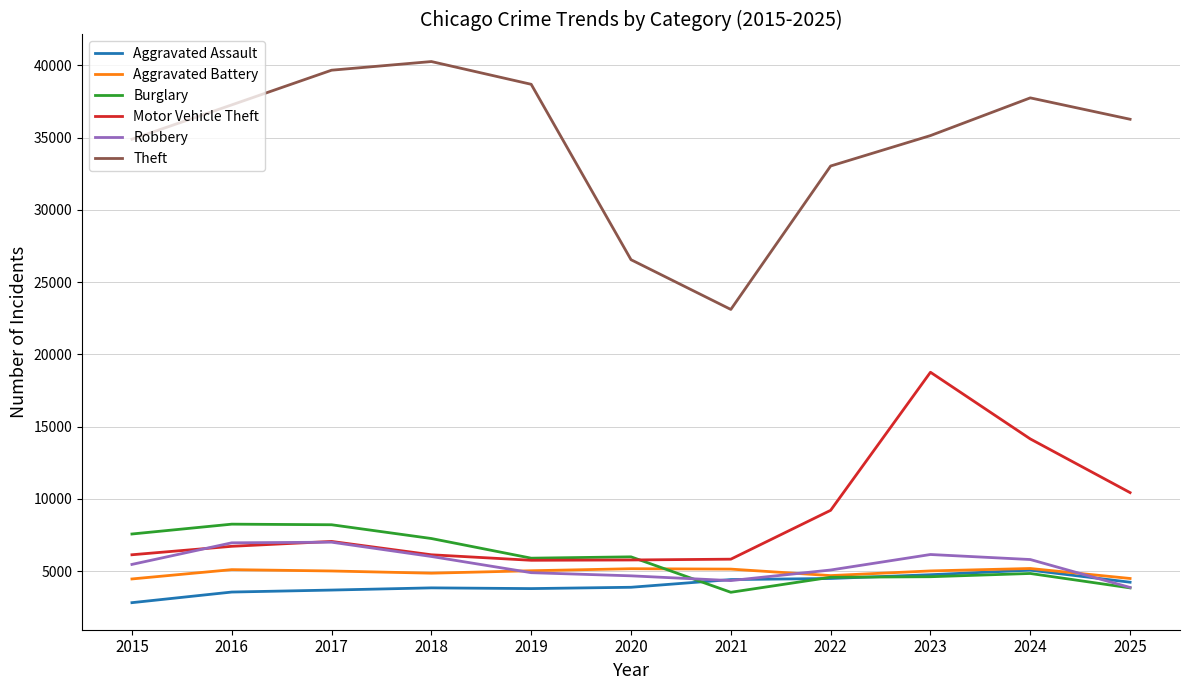

What is the average value of the Motor Vehicle Theft series?

8715